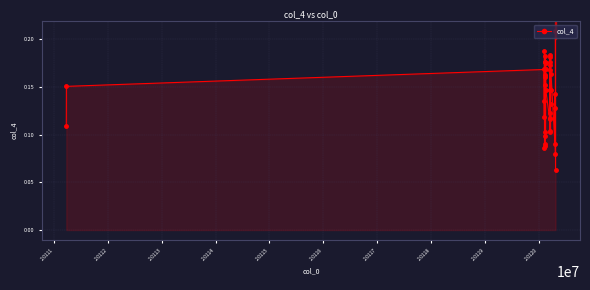

True or false: the data has more than 1 interior local peaks.

True